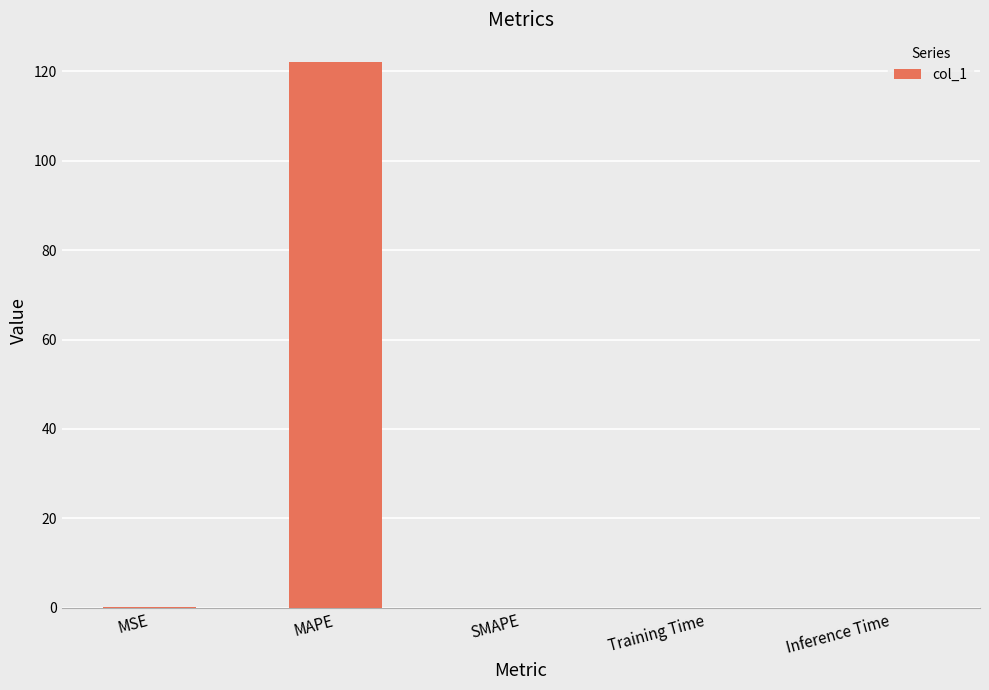

What is the maximum value shown in the chart?

122.2